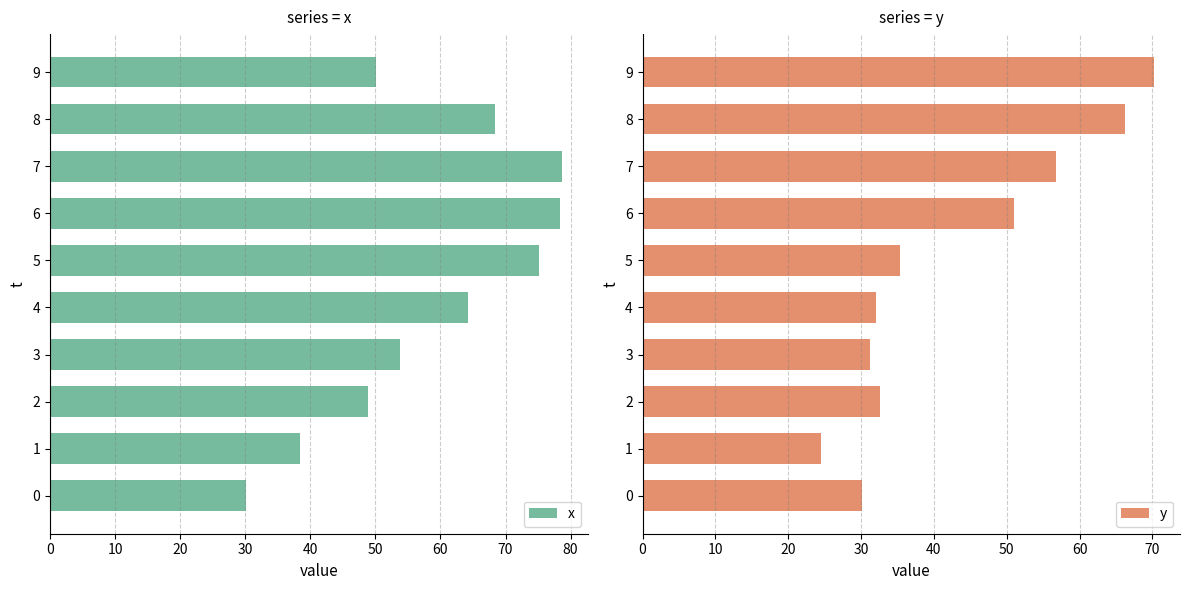

Does the chart contain stacked bars?

No